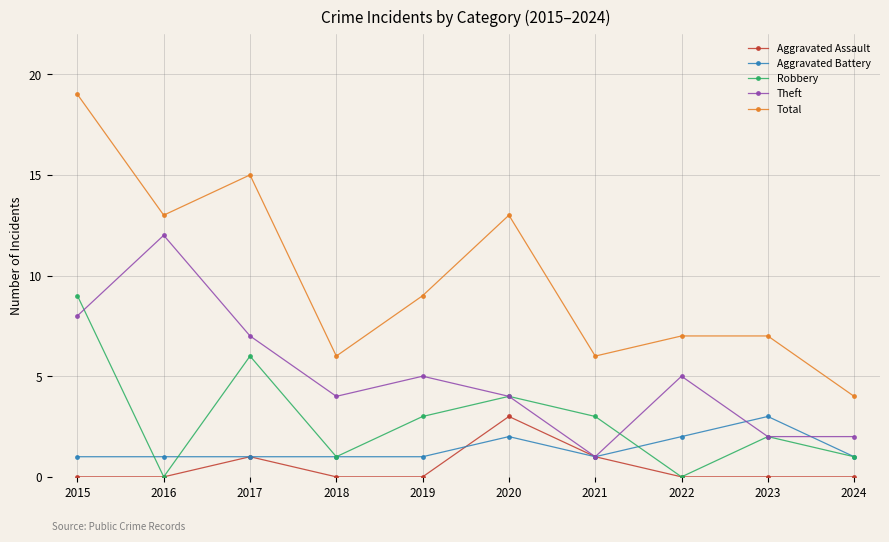

True or false: Aggravated Battery has a value of 0 at 2021.

False